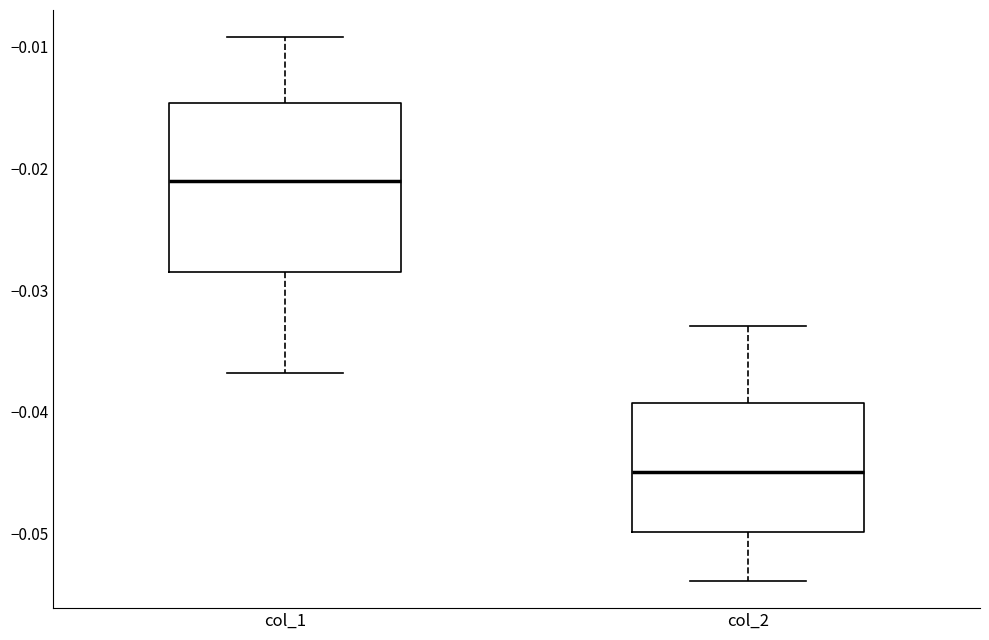

Reading left to right, read every box against the y-axis: the position of its median line, the range the box covers, and the ends of its whiskers. The values are not printed on the chart, so give them approximately, as read against the axis.

col_1: median -0.021, box -0.028 to -0.015, whiskers -0.037 to -0.009
col_2: median -0.045, box -0.050 to -0.039, whiskers -0.054 to -0.033